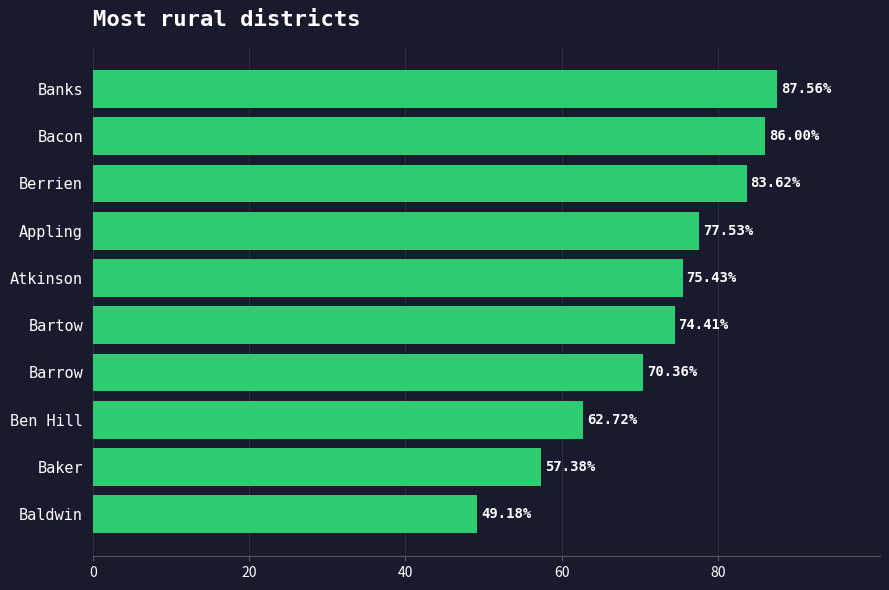

Rank the categories by value from lowest to highest.

Baldwin, Baker, Ben Hill, Barrow, Bartow, Atkinson, Appling, Berrien, Bacon, Banks